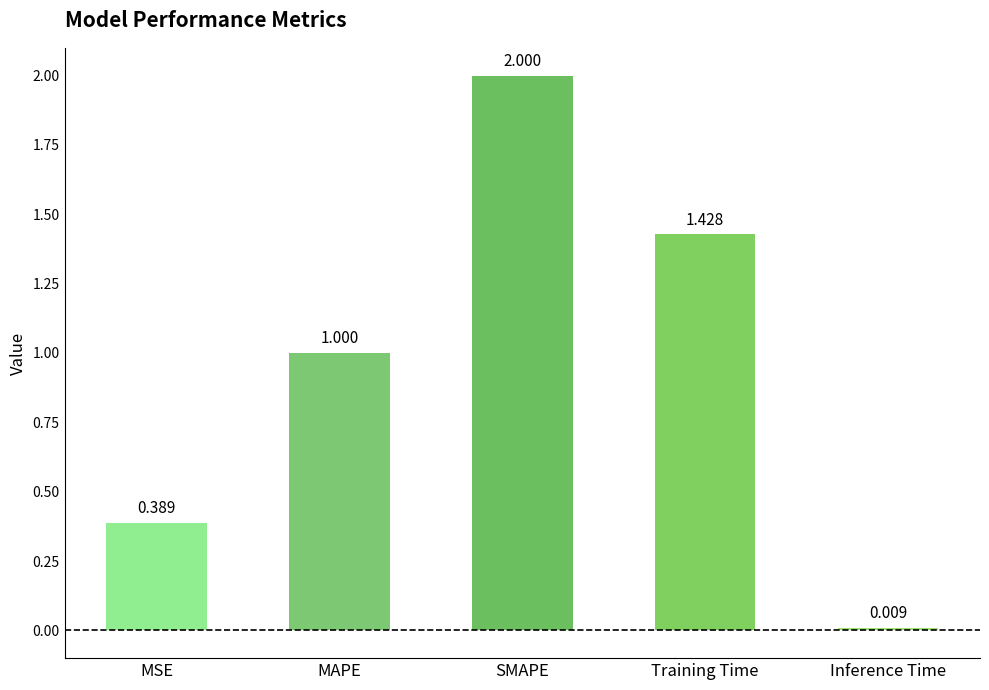

True or false: the data shows 1.7 at MAPE.

False